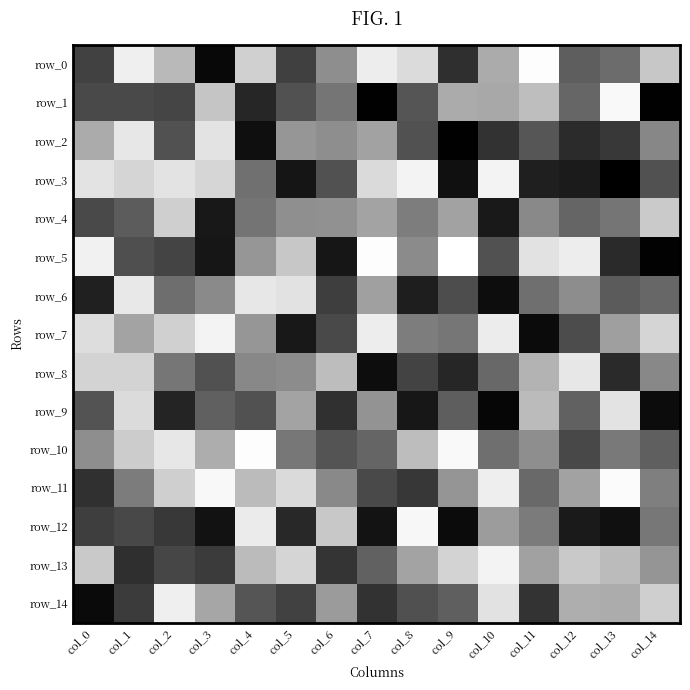

Which series has the largest range (max minus min)?

row_5